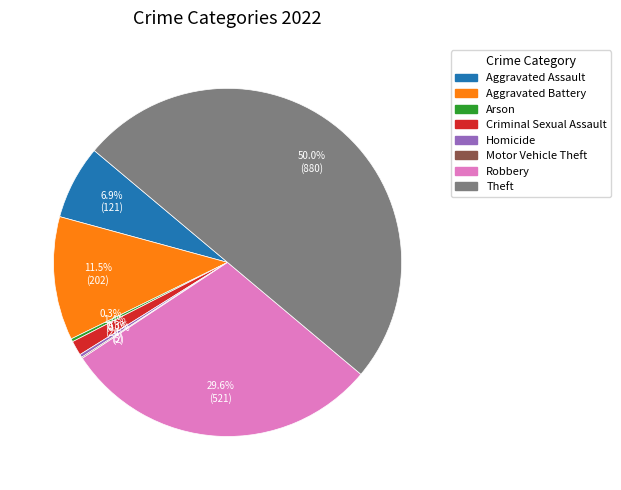

What is the total percentage of Homicide and Arson?

0.6%